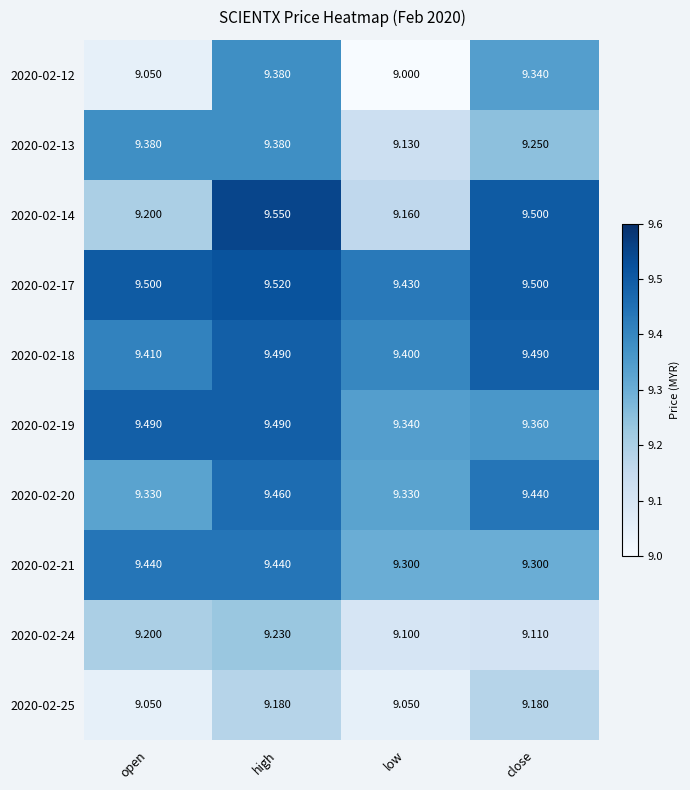

At which label is 2020-02-17 closest to 9?

low